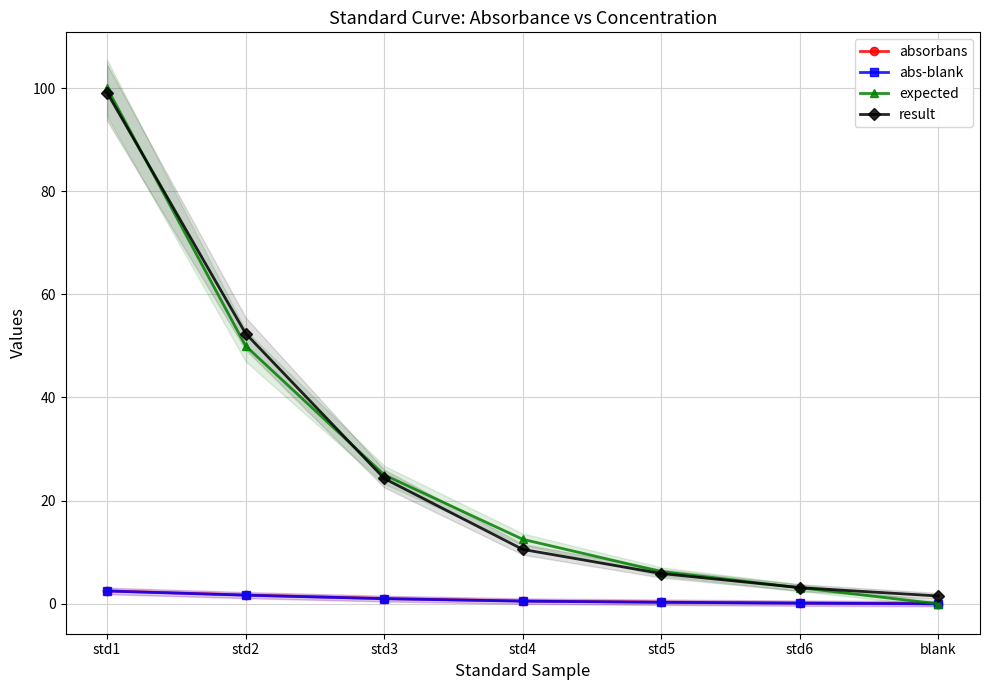

At how many categories does at least one series exceed 69?

1